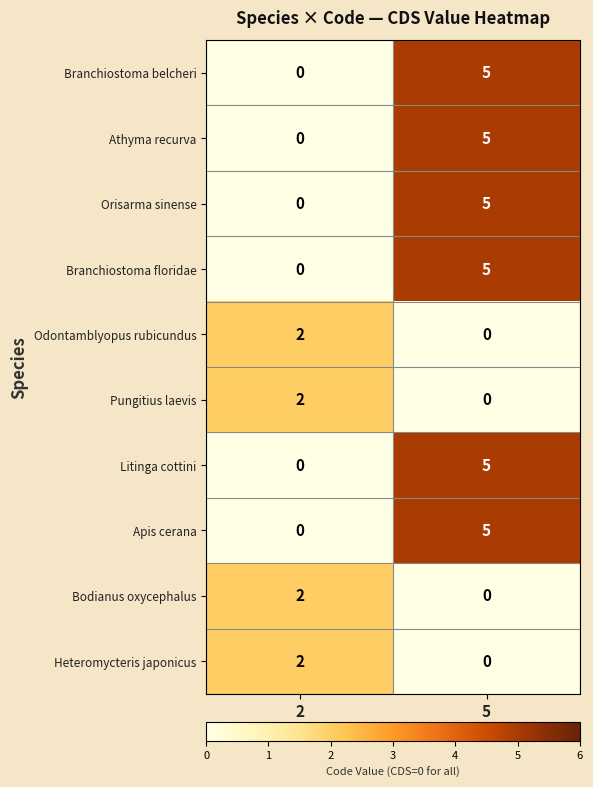

True or false: Pungitius laevis has a value of -1 at 5.

False